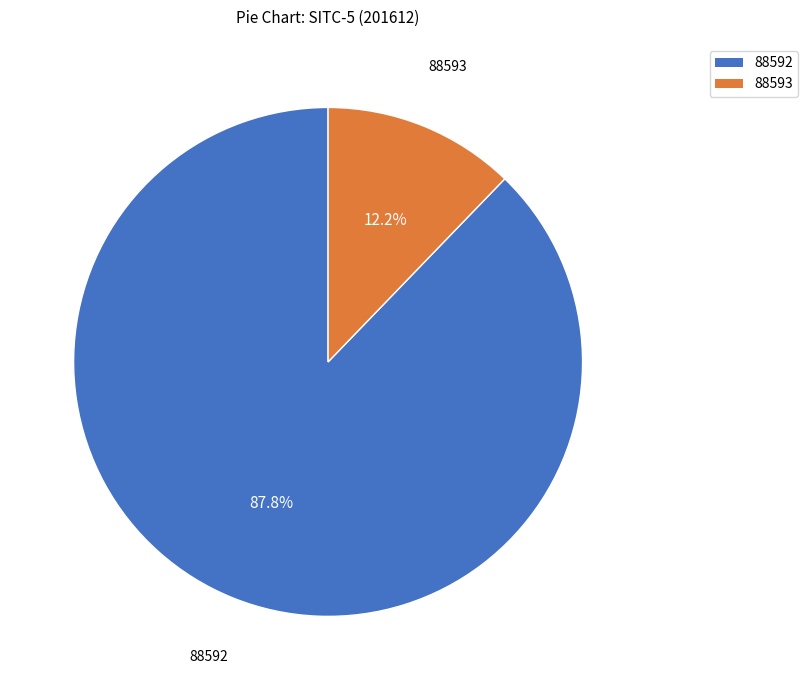

How many segments does this pie chart have?

2